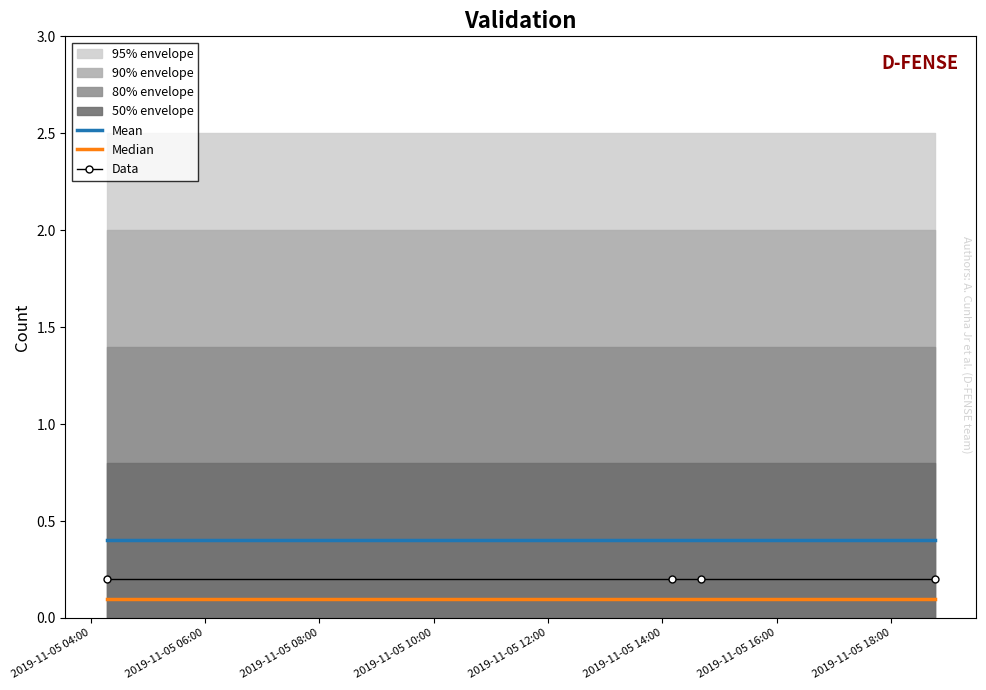

True or false: Median and Mean cross at least once.

False